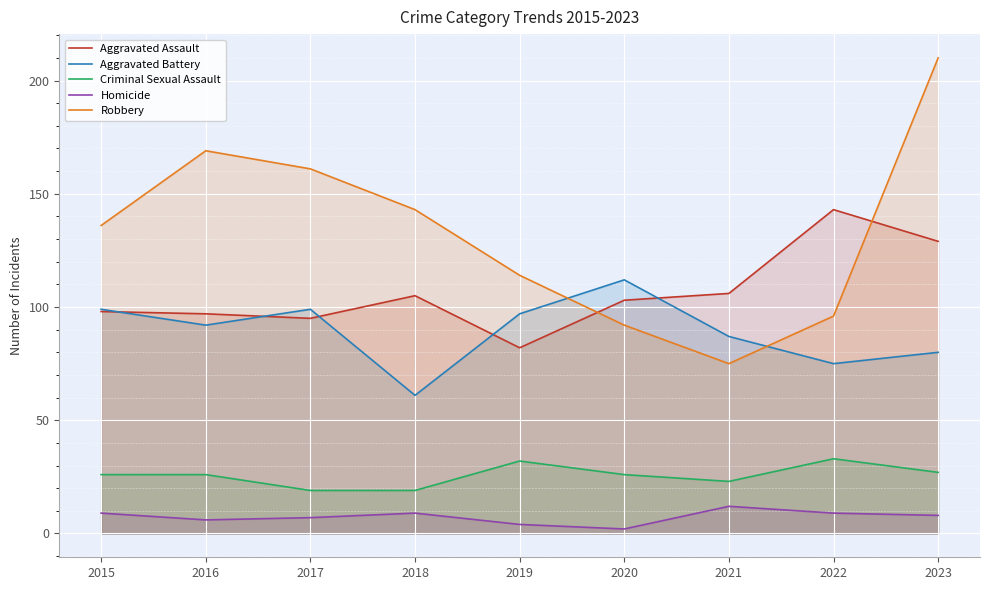

What is the difference between the highest and lowest values at 2022?

134